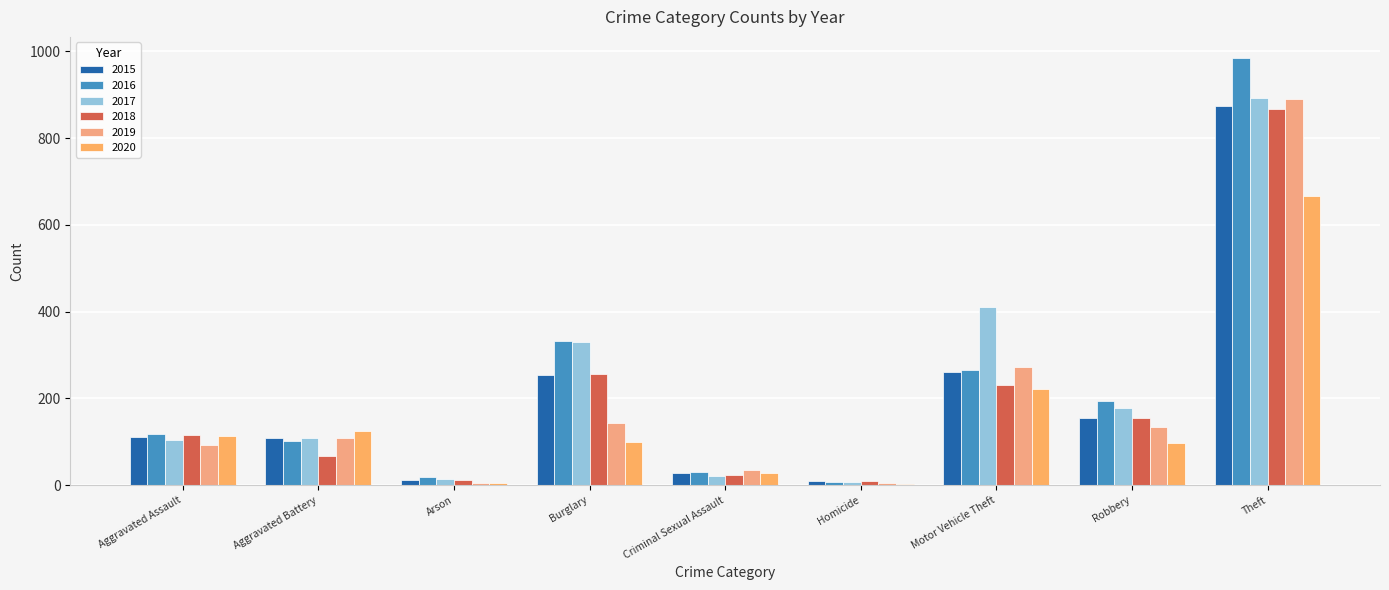

How many series are shown in this chart?

6